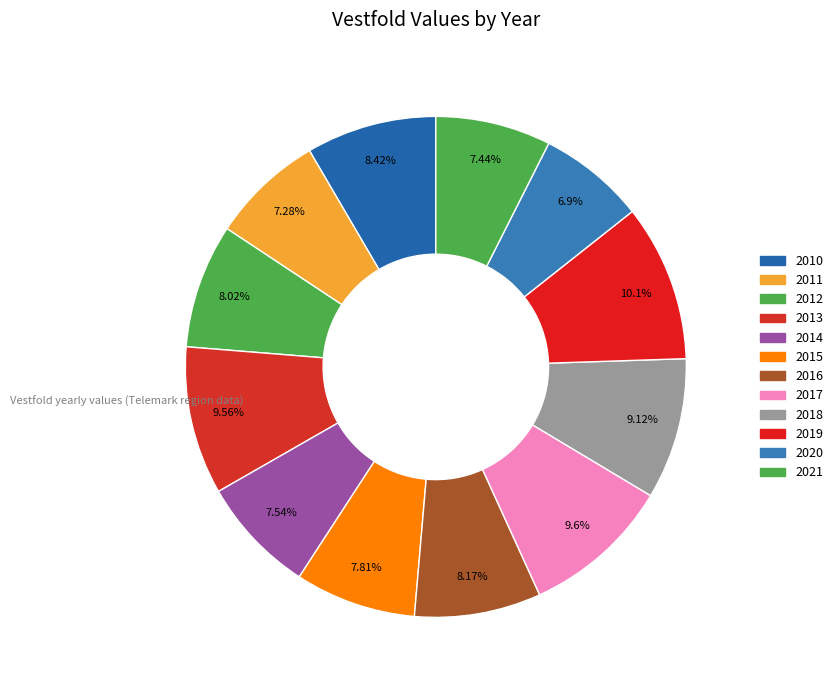

Is it true that 2010 is 8% of the pie?

True